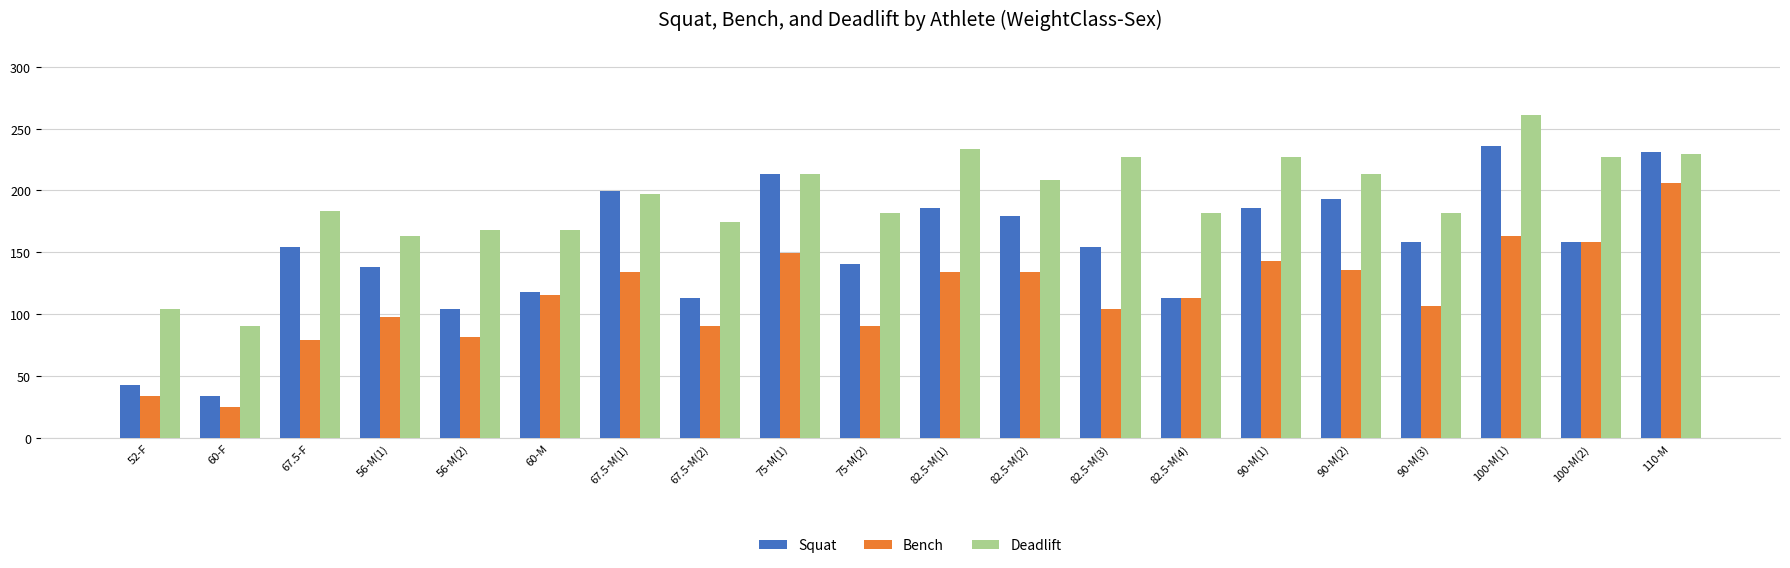

Rank the series by their maximum value, from highest to lowest.

Deadlift, Squat, Bench